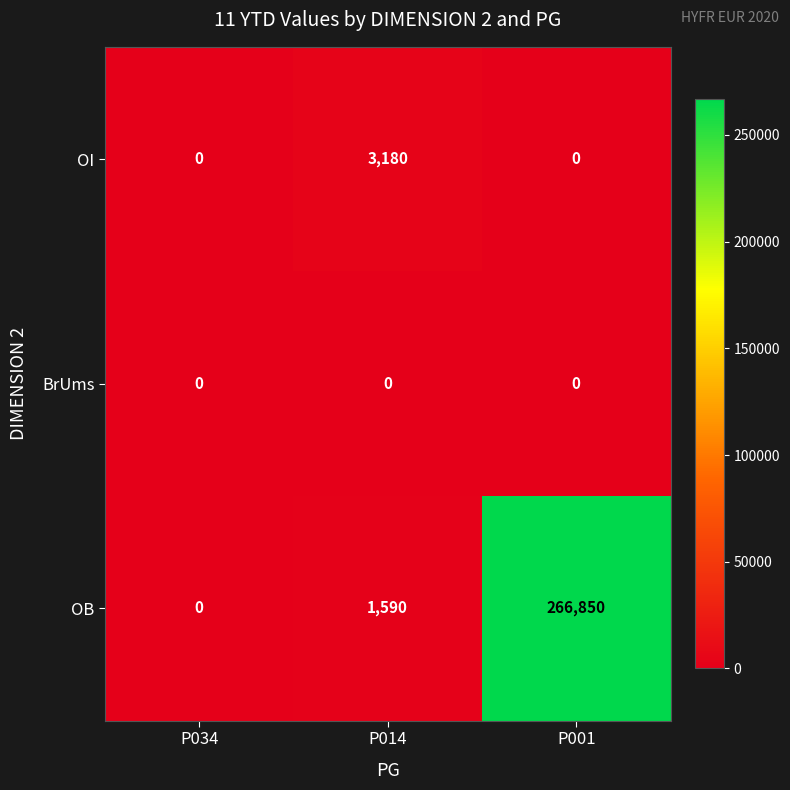

Which series has the widest spread of values?

OB